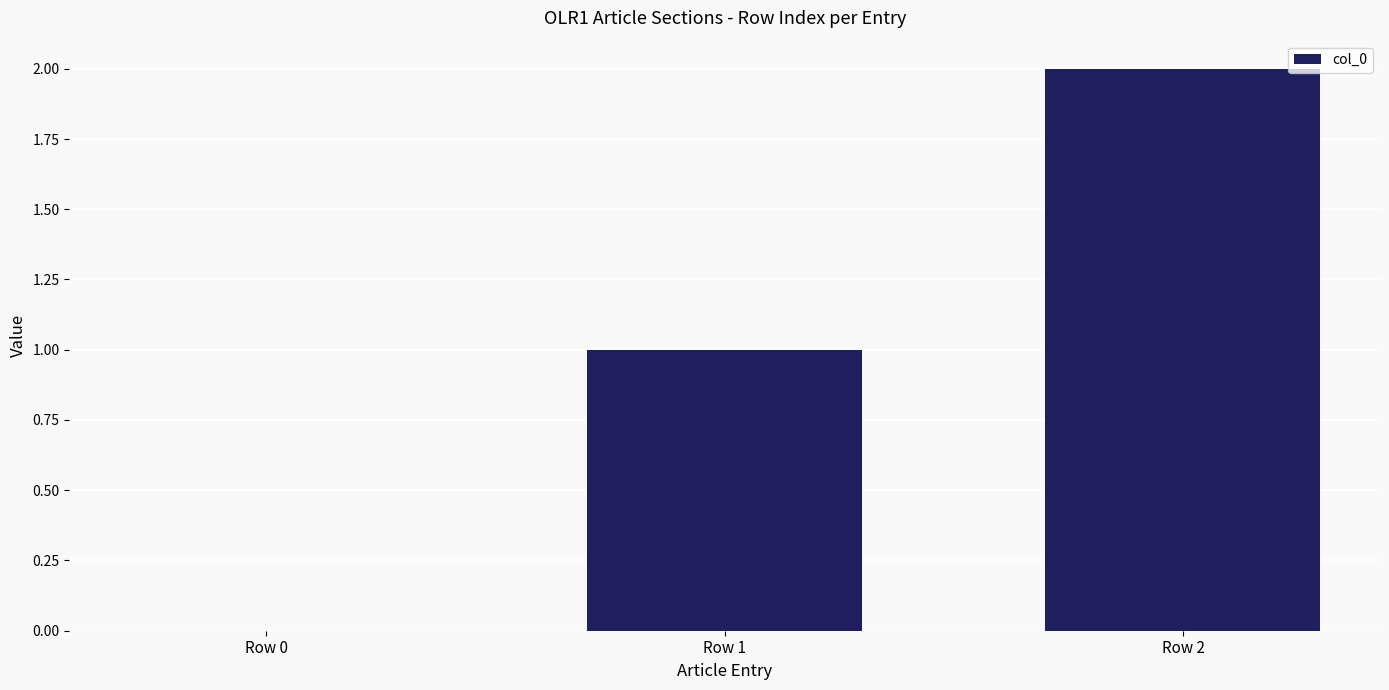

The value at Row 1 is 1. True or false?

True